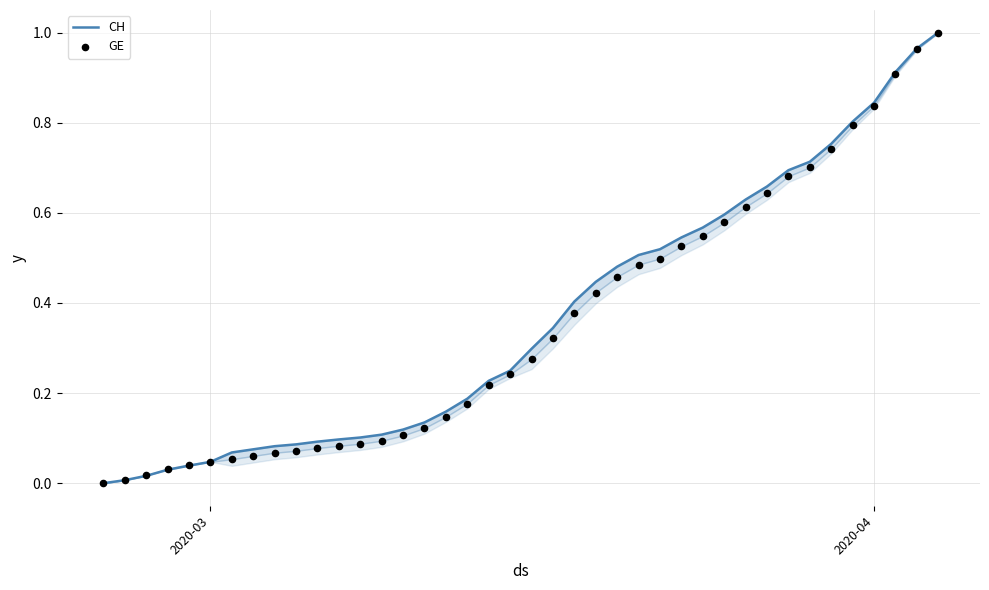

At how many categories does at least one series exceed 0?

39